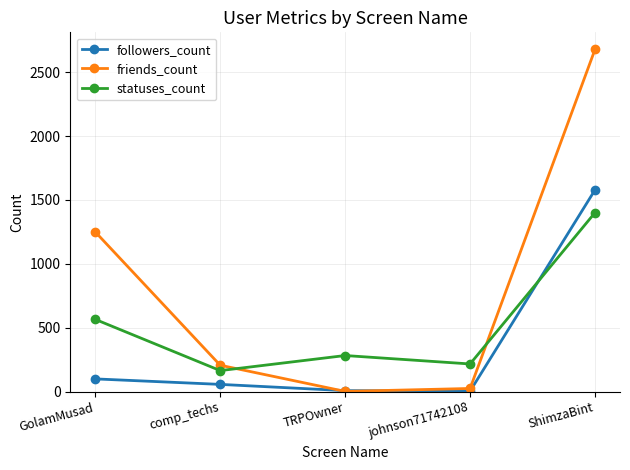

Which series ends up on top after the final intersection of statuses_count and friends_count?

friends_count